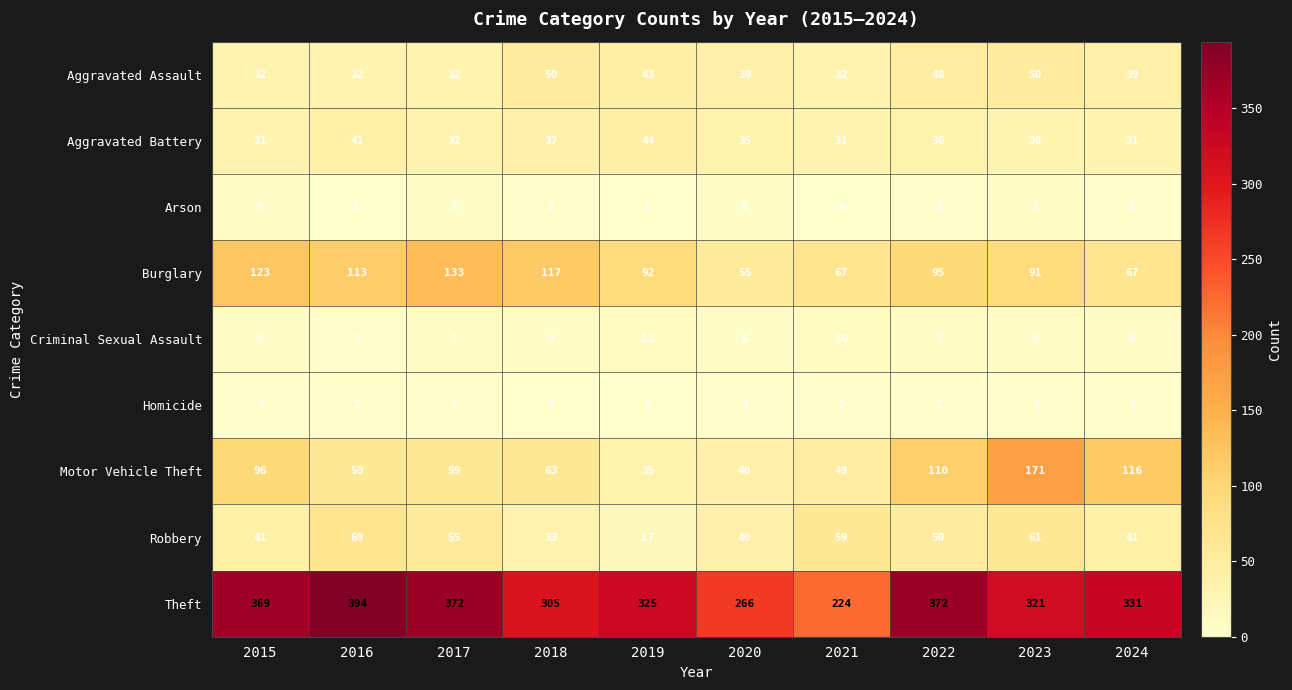

At which label does Criminal Sexual Assault reach its minimum?

2016